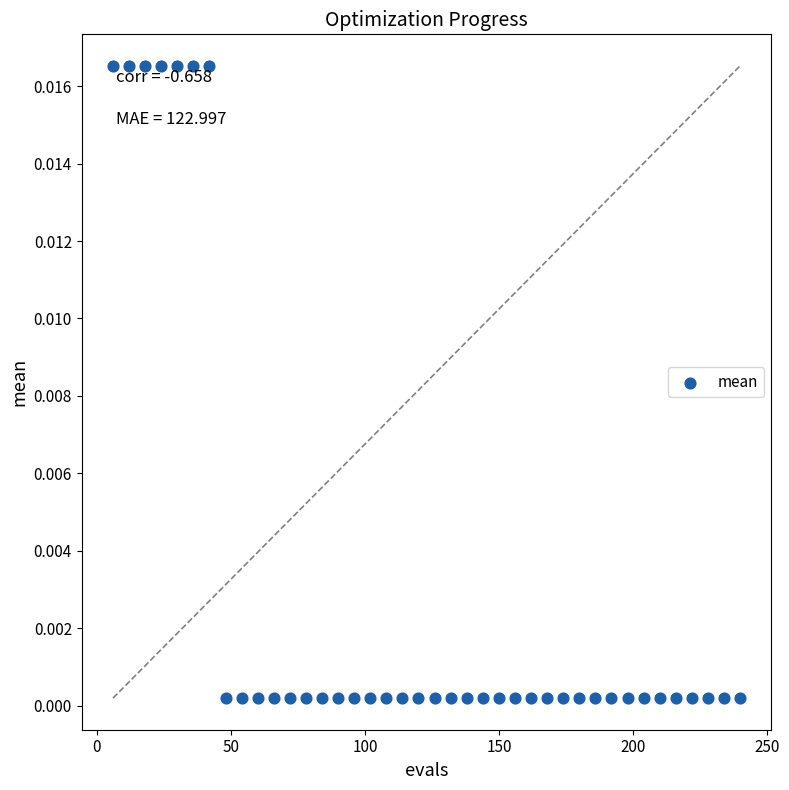

What is the range of X values (max minus min)?

234.0